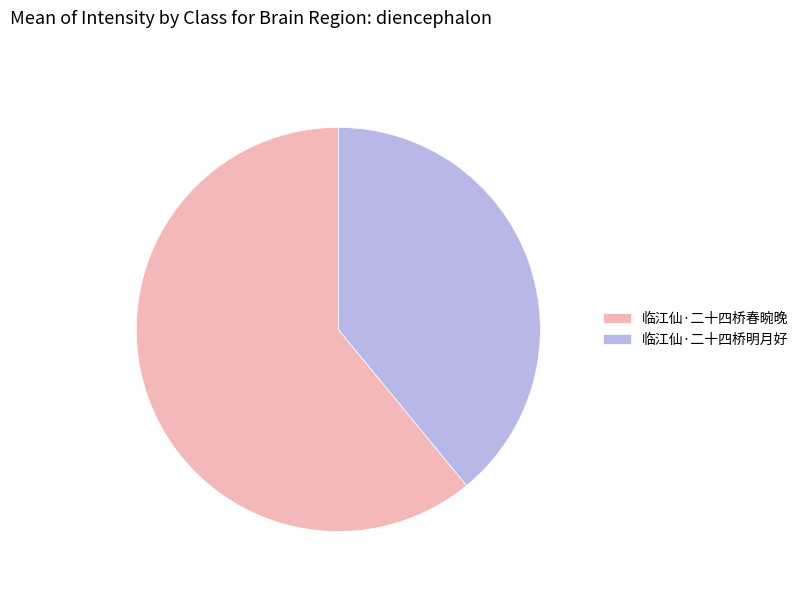

Between 临江仙·二十四桥明月好 and 临江仙·二十四桥春晼晚, which is larger?

临江仙·二十四桥春晼晚